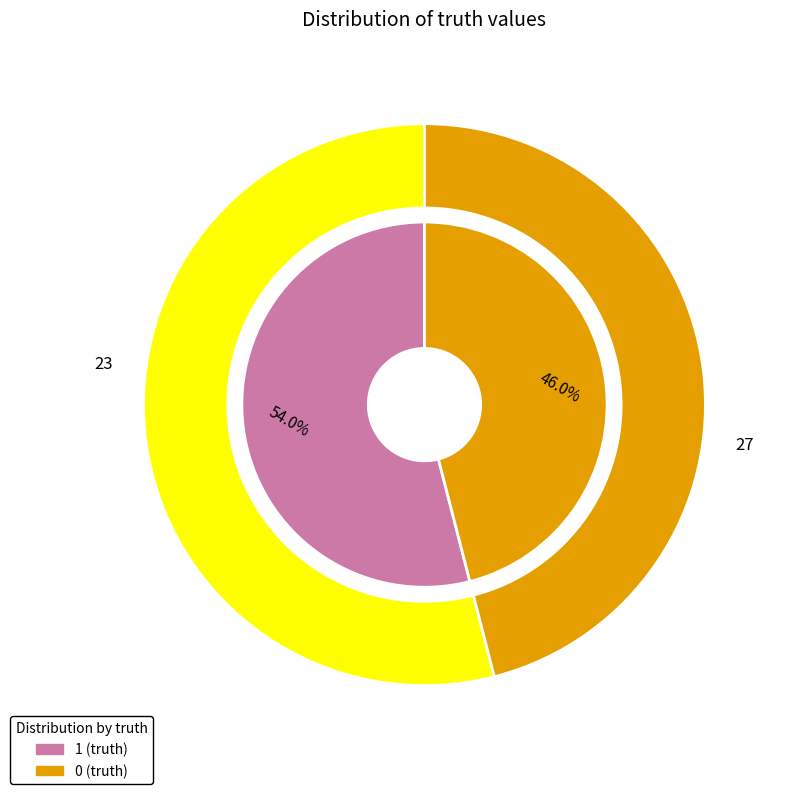

What is the largest slice in the pie chart?

1